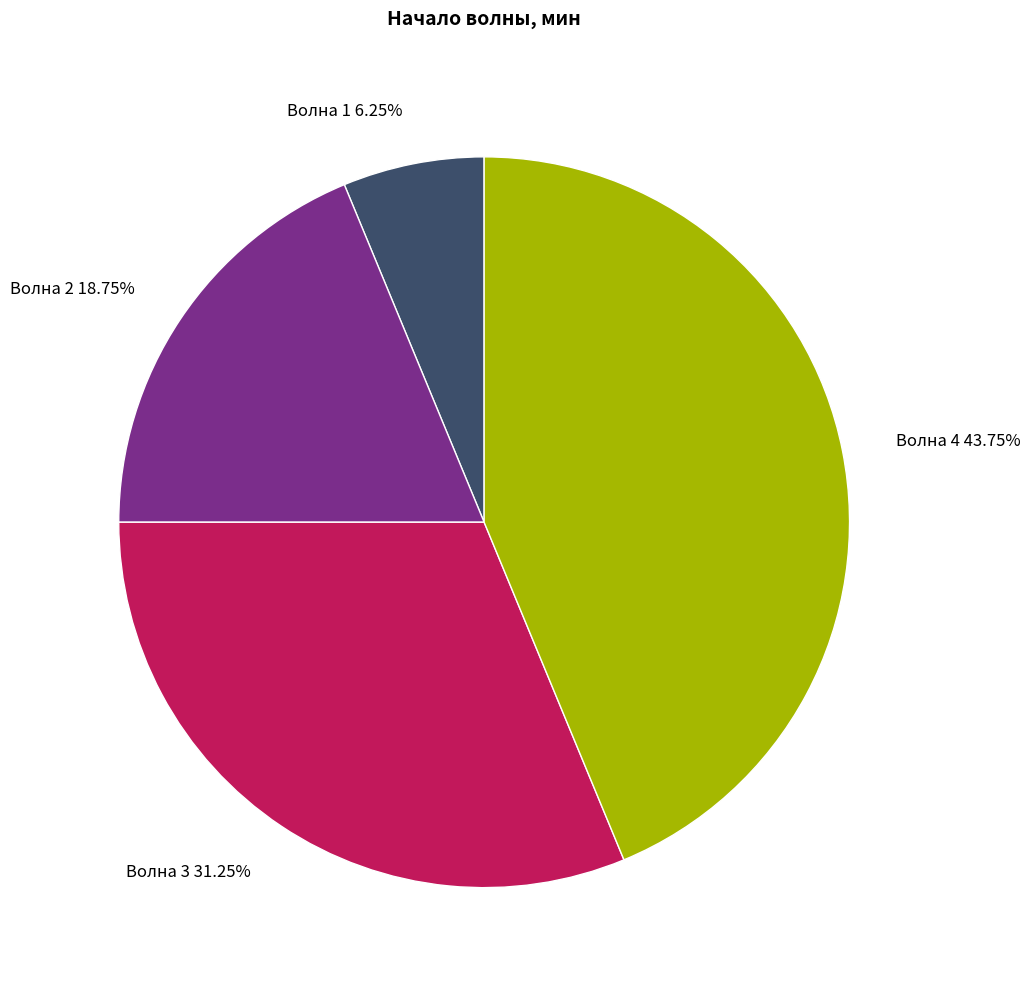

True or false: Волна 4 accounts for 44% of the total.

True